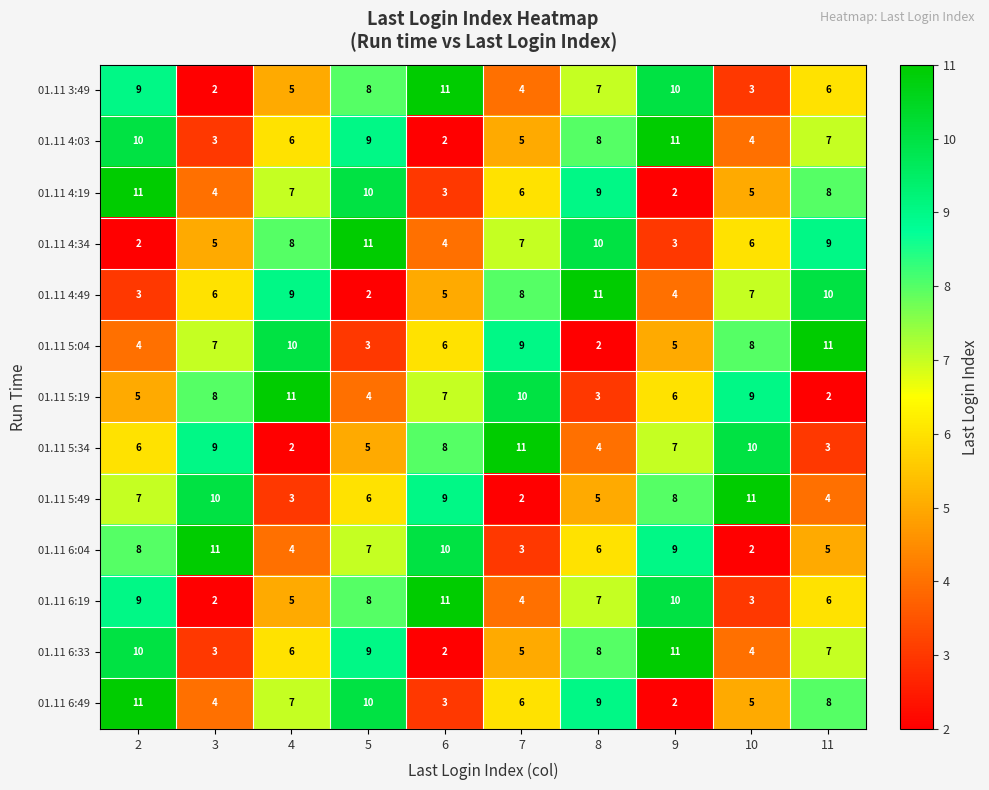

What is the sum of the 01.11 4:19 values at 8 and 2?

20